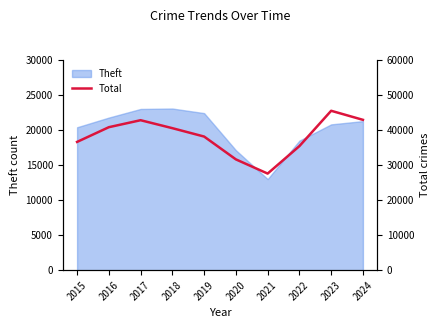

Does the chart display data point markers on the line(s)?

No